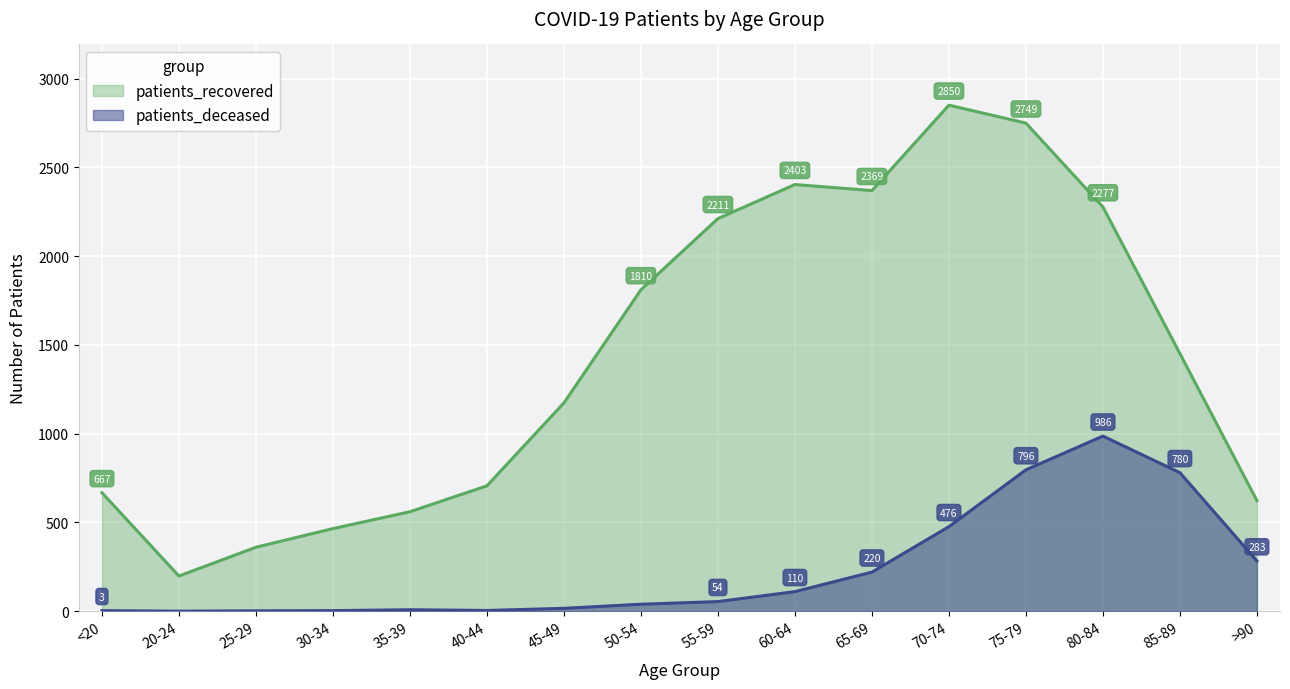

True or false: patients_deceased and patients_recovered intersect in this chart.

False